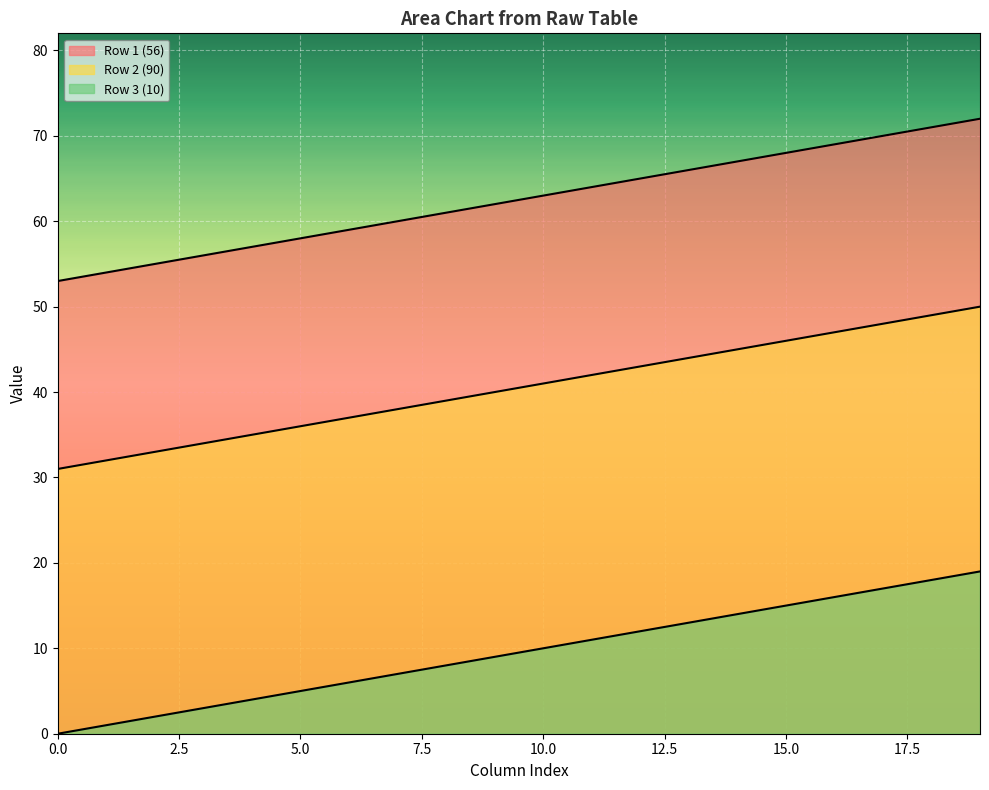

How many lines are shown in the chart?

3